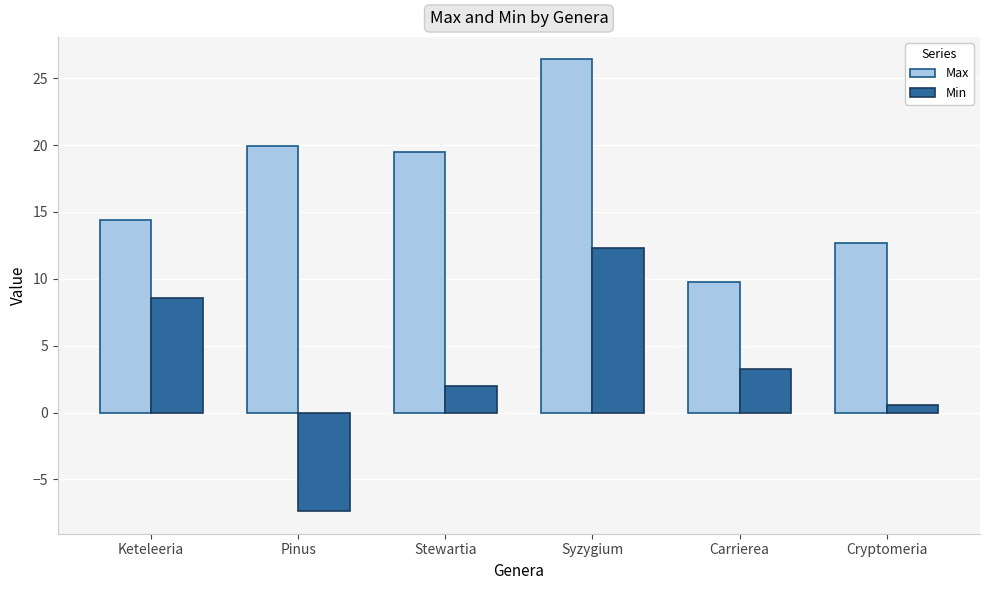

True or false: Min has a value of 3.3 at Carrierea.

True